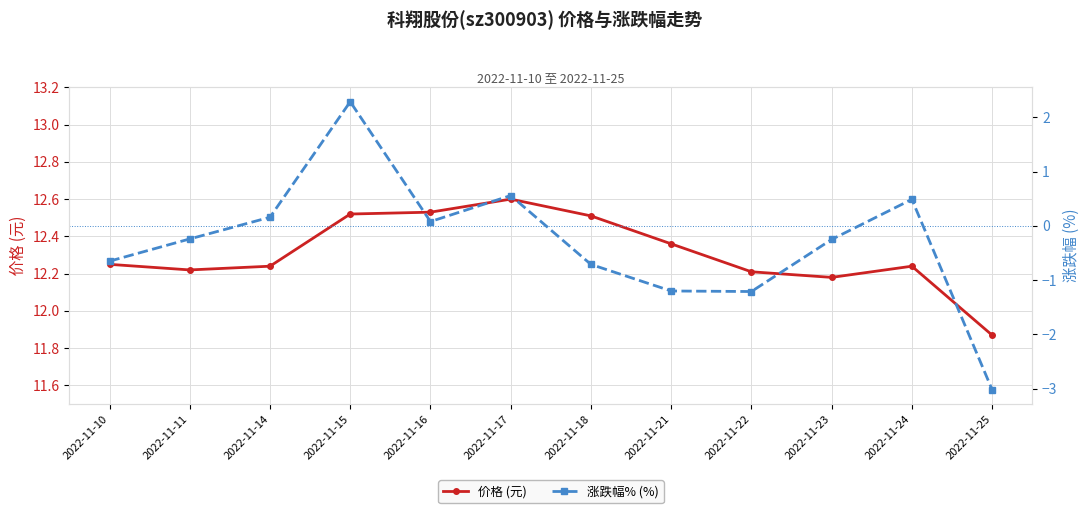

Reading left to right, what are all the values shown in this chart?

价格 (元): 12.2	12.2	12.2	12.5	12.5	12.6	12.5	12.4	12.2	12.2	12.2	11.9
涨跌幅% (%): -0.7	-0.2	0.2	2.3	0.1	0.6	-0.7	-1.2	-1.2	-0.2	0.5	-3.0